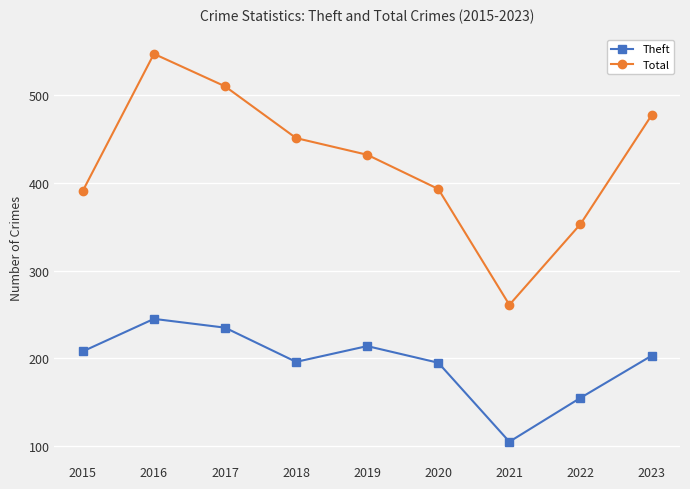

What is the difference between the Total values at 2018 and 2019?

19